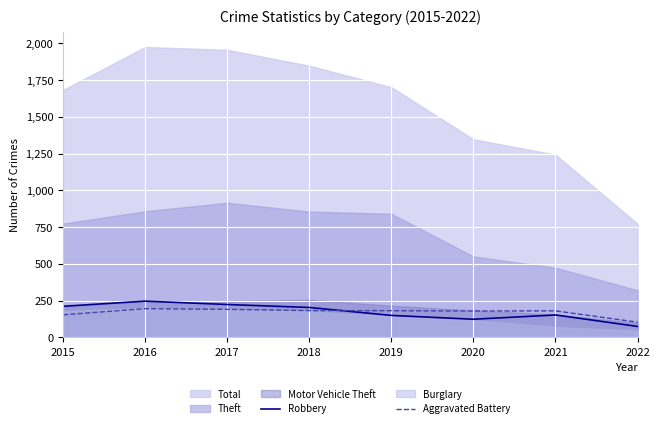

Is it true that Robbery equals 399 at 2016?

False